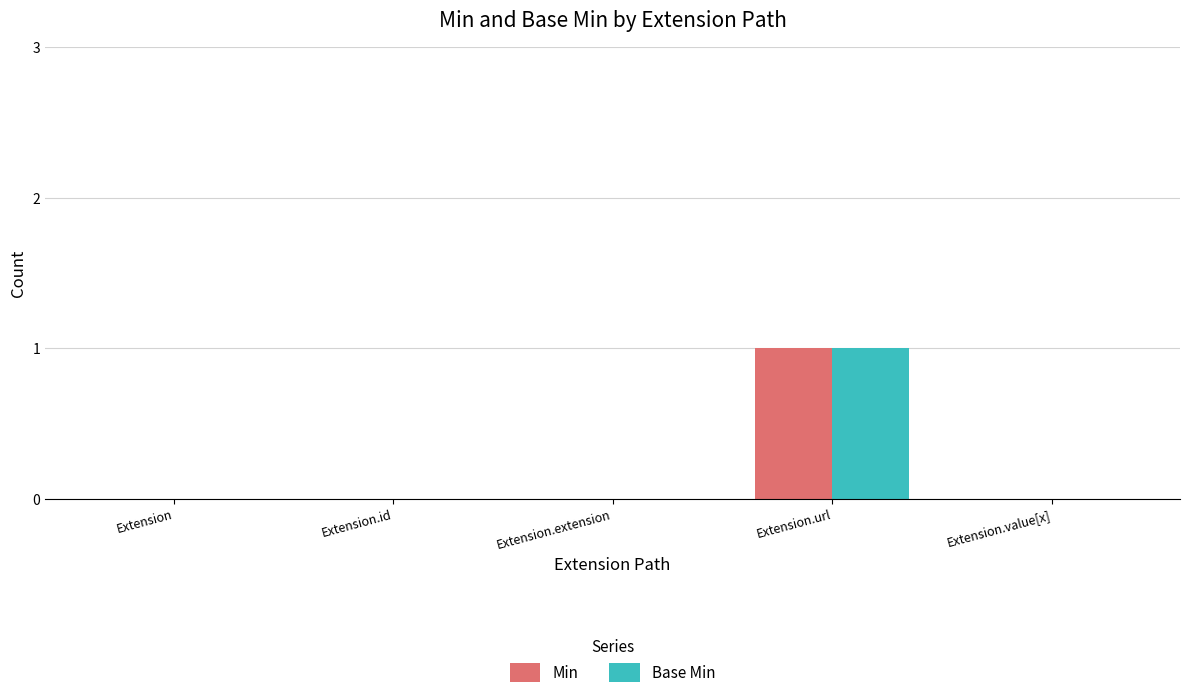

Reading left to right, transcribe all the data shown in this chart.

Min: 0	0	0	1	0
Base Min: 0	0	0	1	0